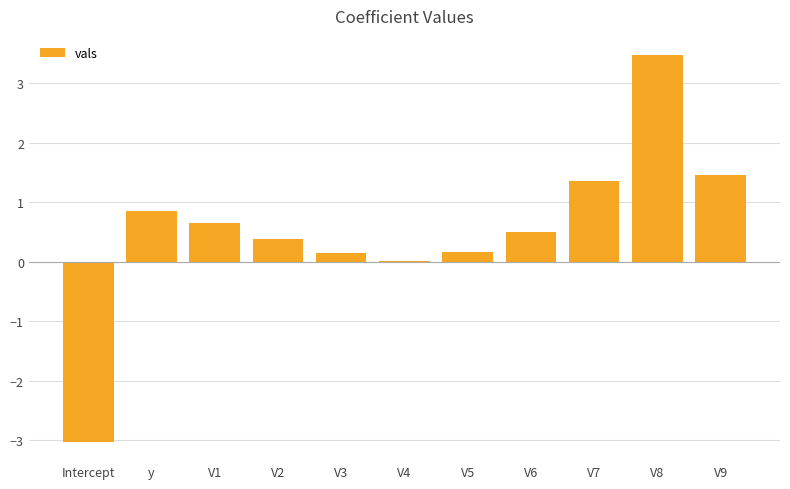

Read the value at V2.

0.4